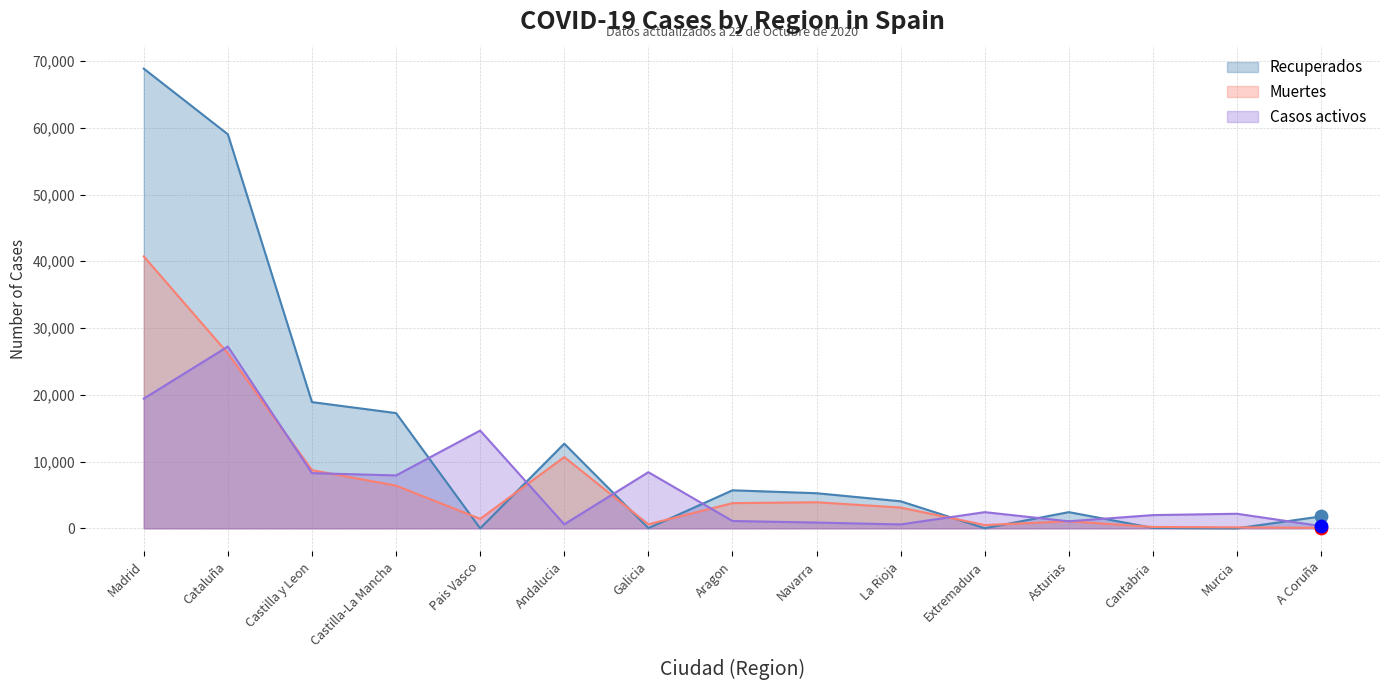

What are all the series names shown in the legend?

Recuperados, Muertes, Casos activos